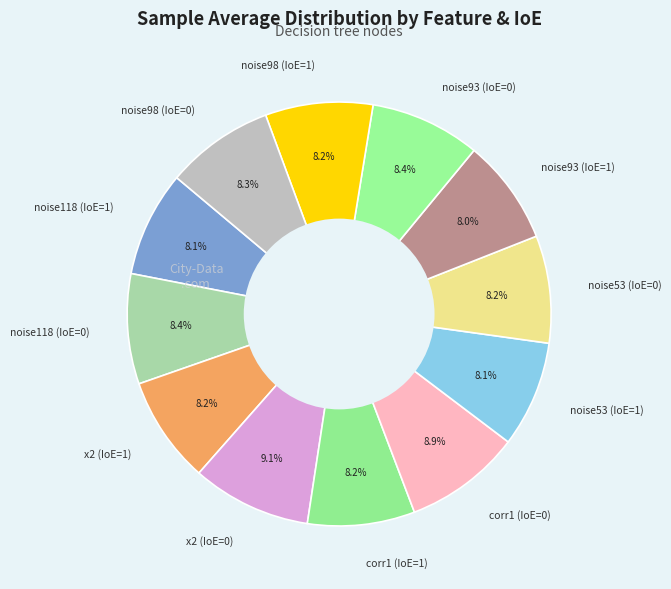

Does corr1 (IoE=0) account for over 50% of the chart?

No